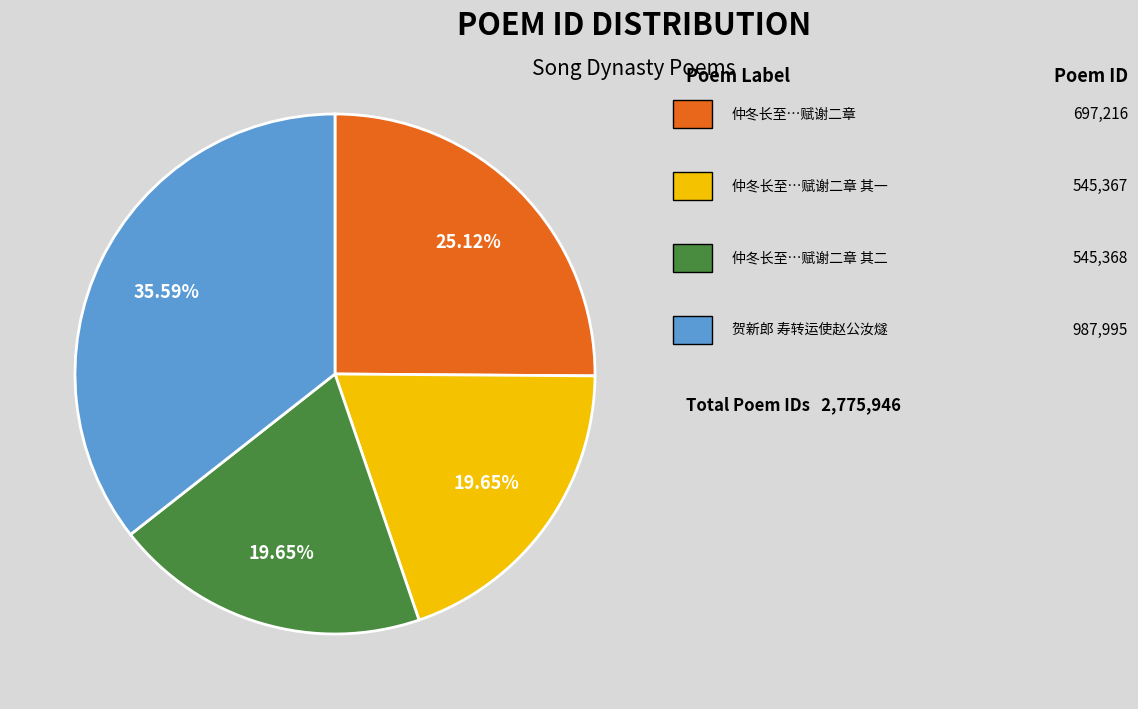

To the nearest percent, what is the difference between the largest and smallest slice percentages?

16%